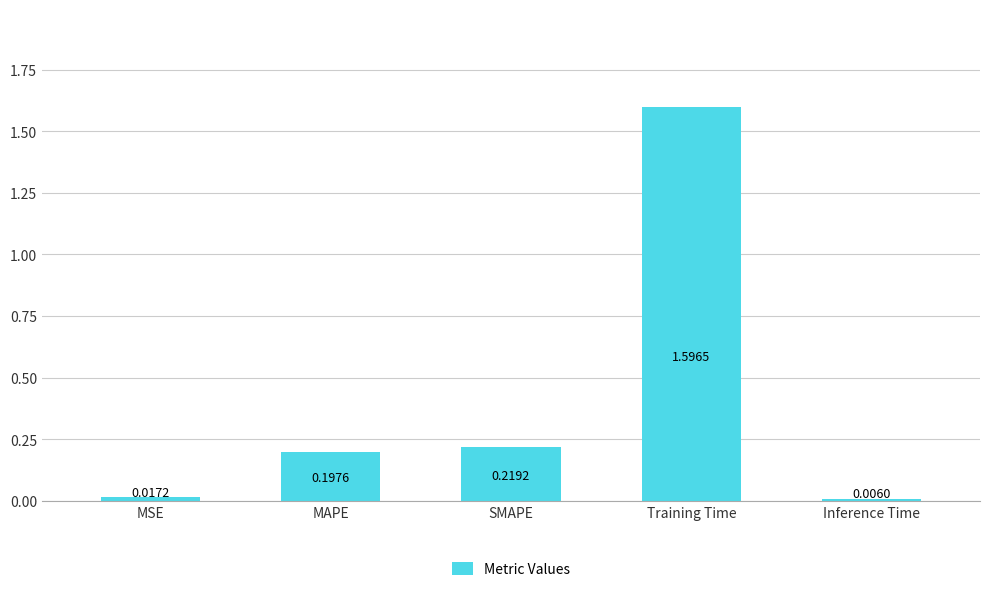

At which label is the value closest to 0?

Inference Time